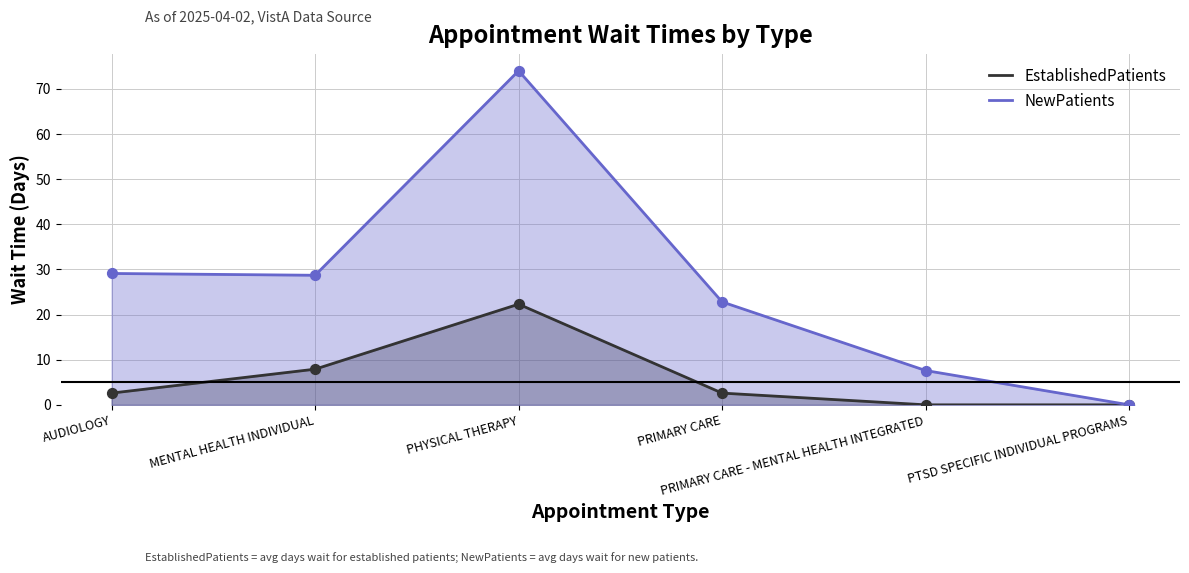

Which series has the largest total across all categories?

NewPatients